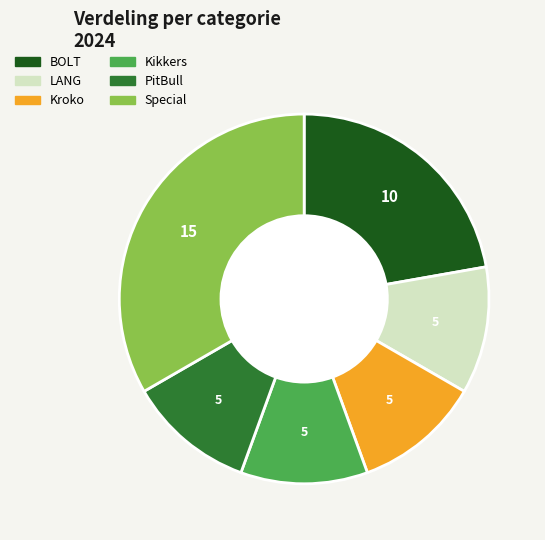

Count the number of slices in the pie.

6